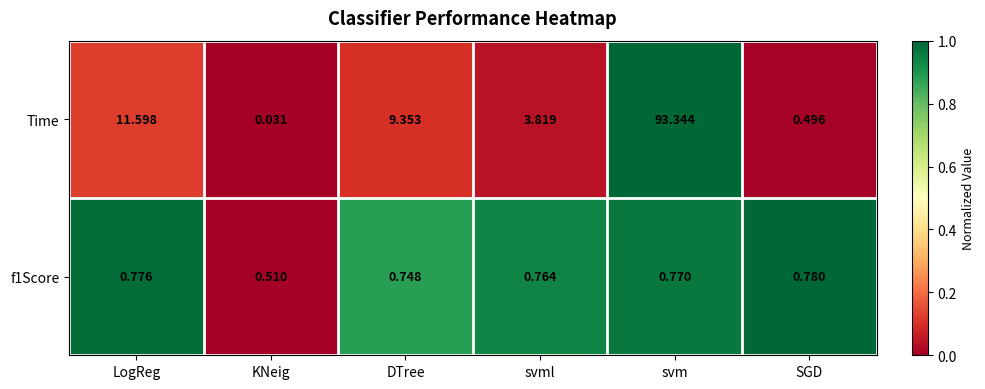

Which series has the widest spread of values?

Time